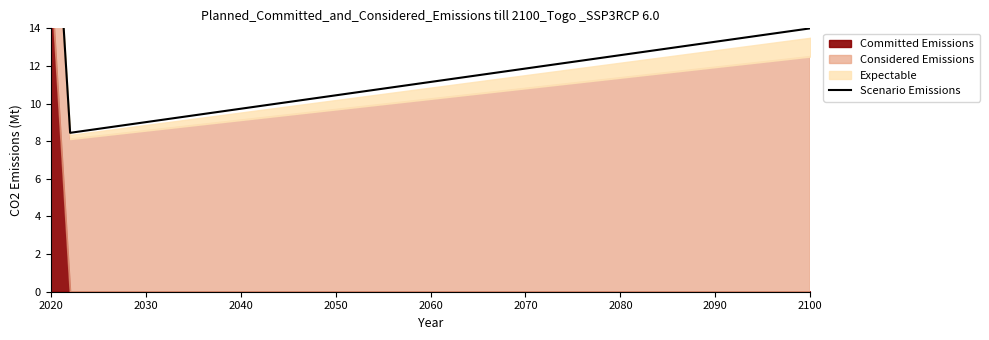

What is the difference between the maximum and minimum values?

16.8